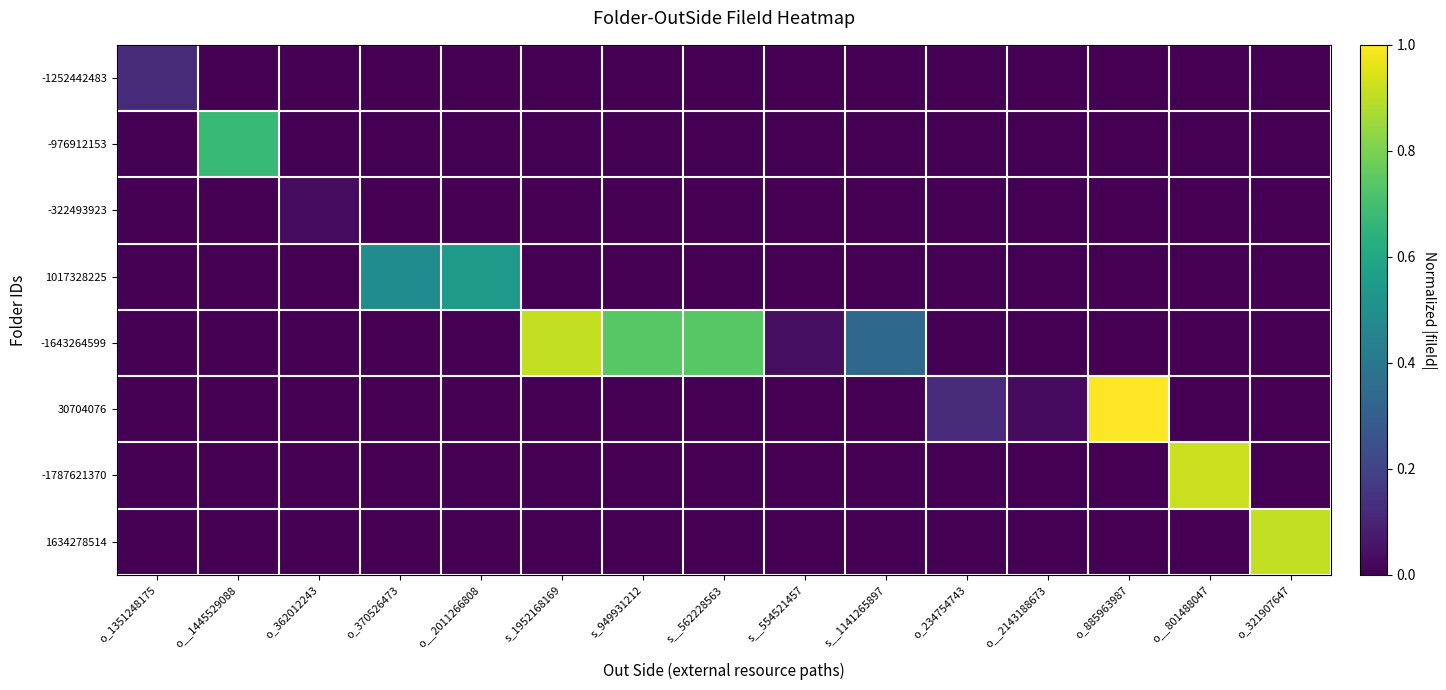

What is the total value across all series at s_949931212?

0.7